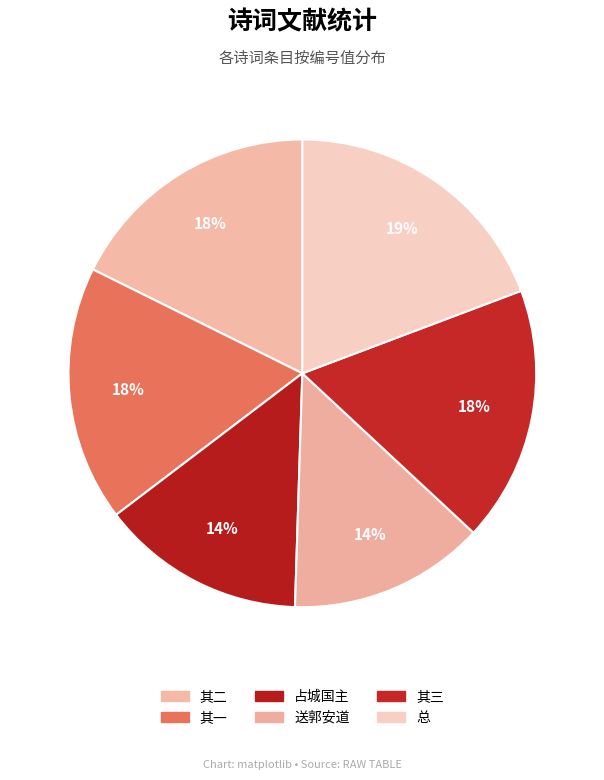

How many segments does this pie chart have?

6